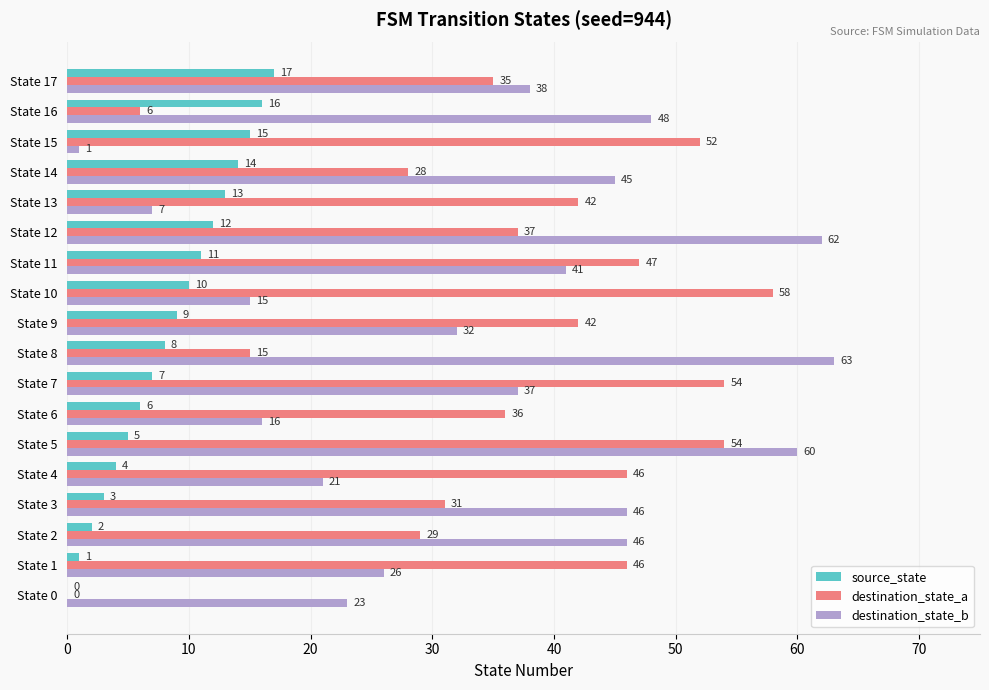

How many values in destination_state_a are above zero?

17